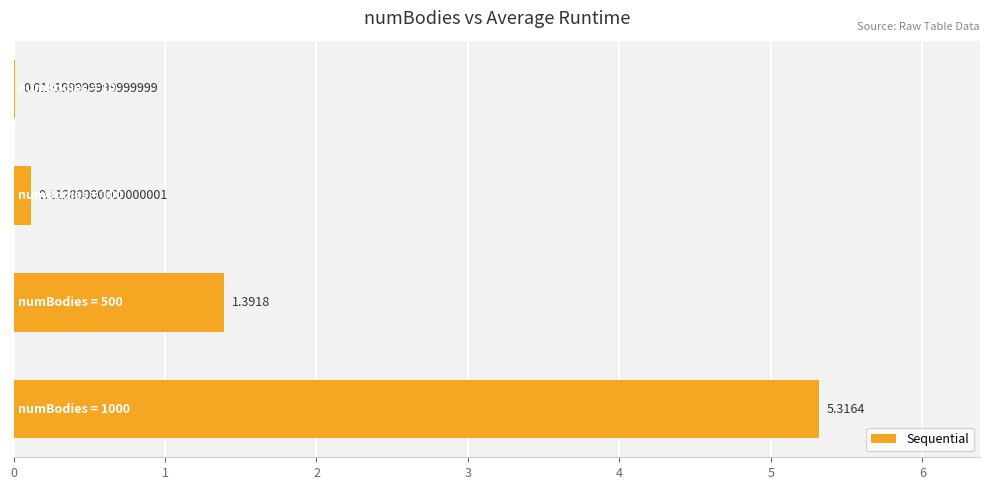

What is the sum of all values?

6.8